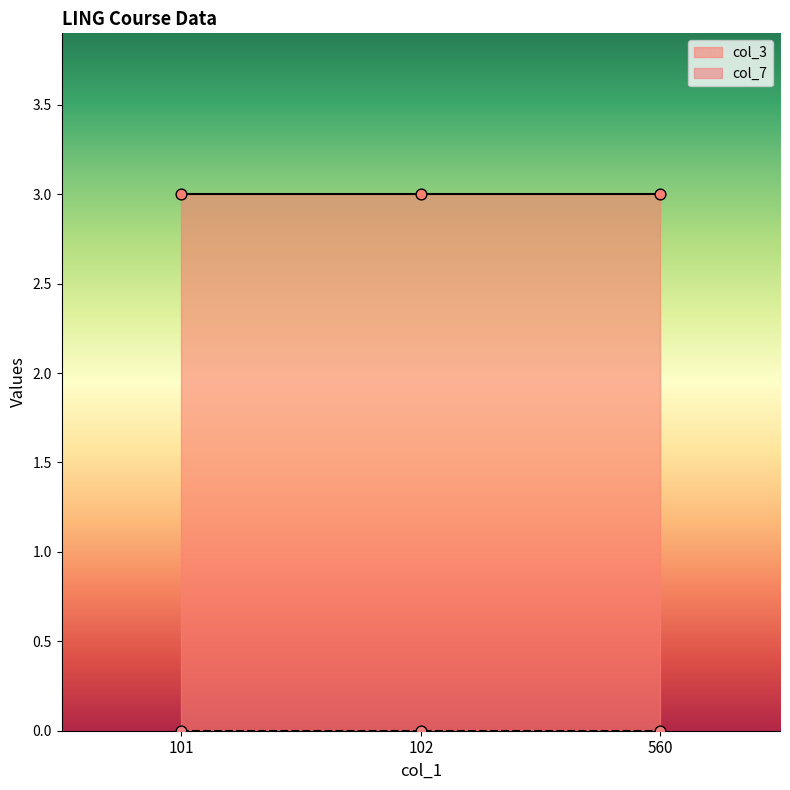

Which series has the largest total across all categories?

col_3